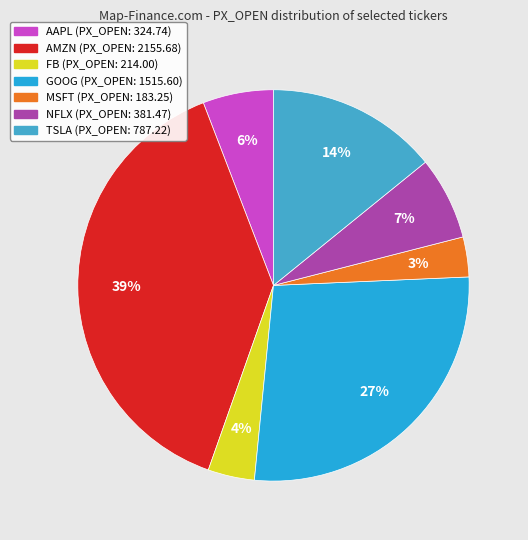

Approximately how many times larger is the value at FB compared to MSFT?

1.2